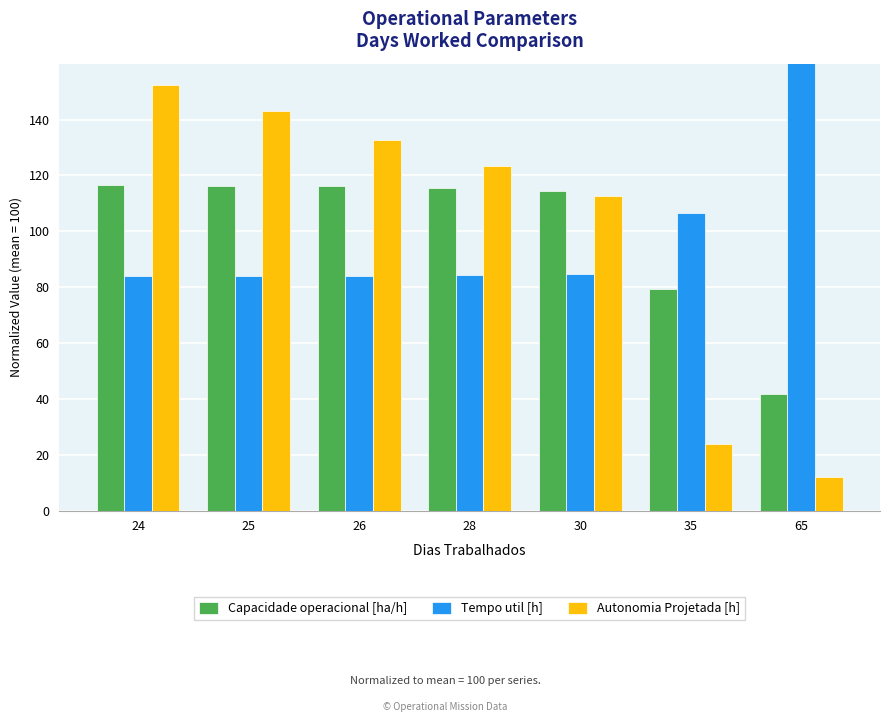

How many data points in Capacidade operacional [ha/h] are above 115?

4